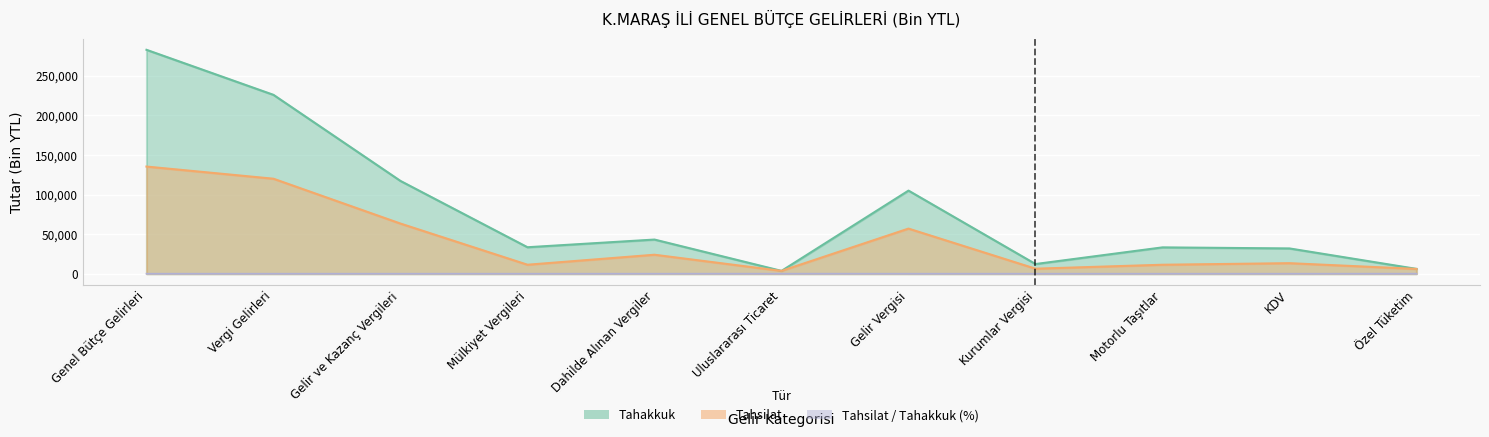

Rank the series at Gelir ve Kazanç Vergileri from highest to lowest value.

Tahakkuk, Tahsilat, Tahsilat_Tahakkuk